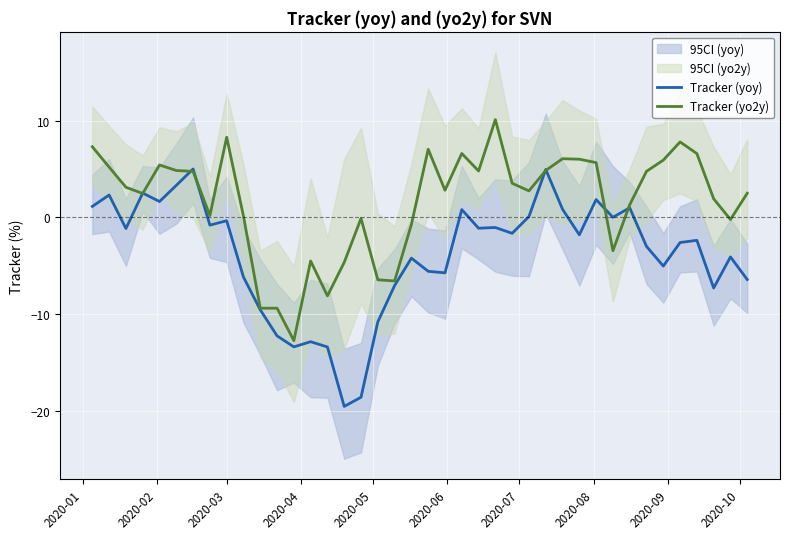

What is the highest value of the Tracker (yoy) series?

5.0